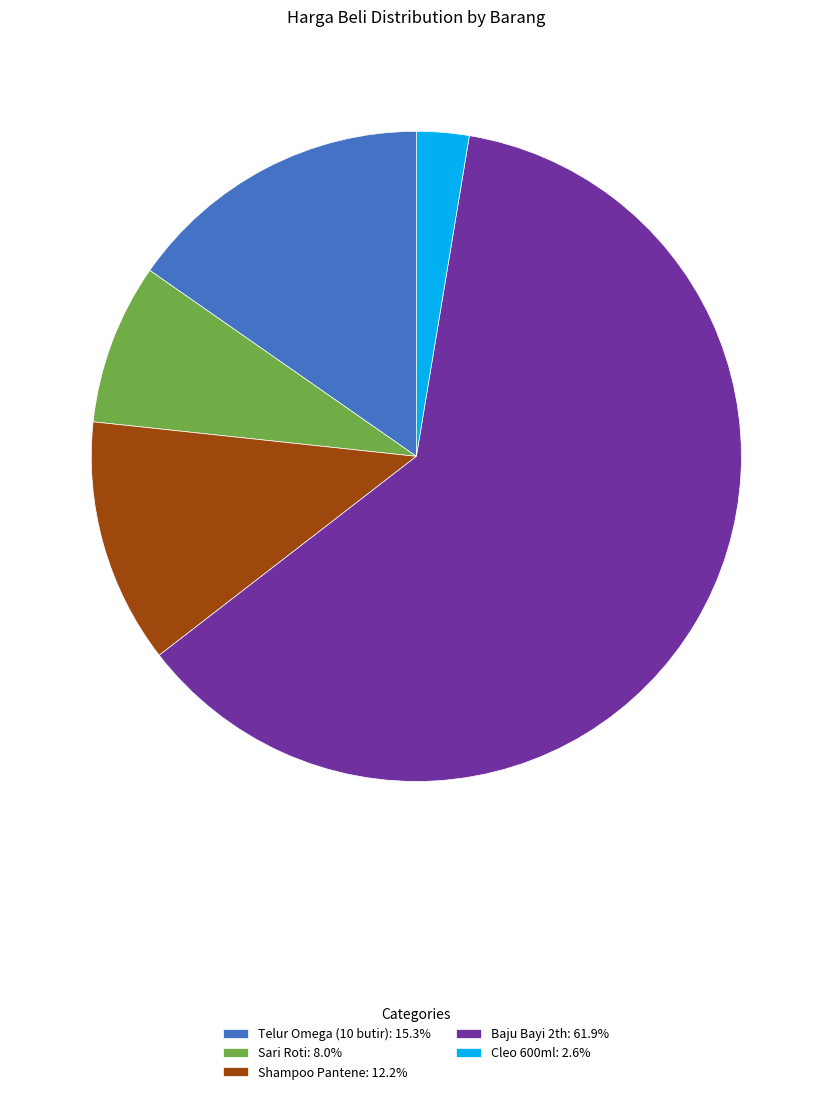

Does Shampoo Pantene: 12.2% account for over 50% of the chart?

No